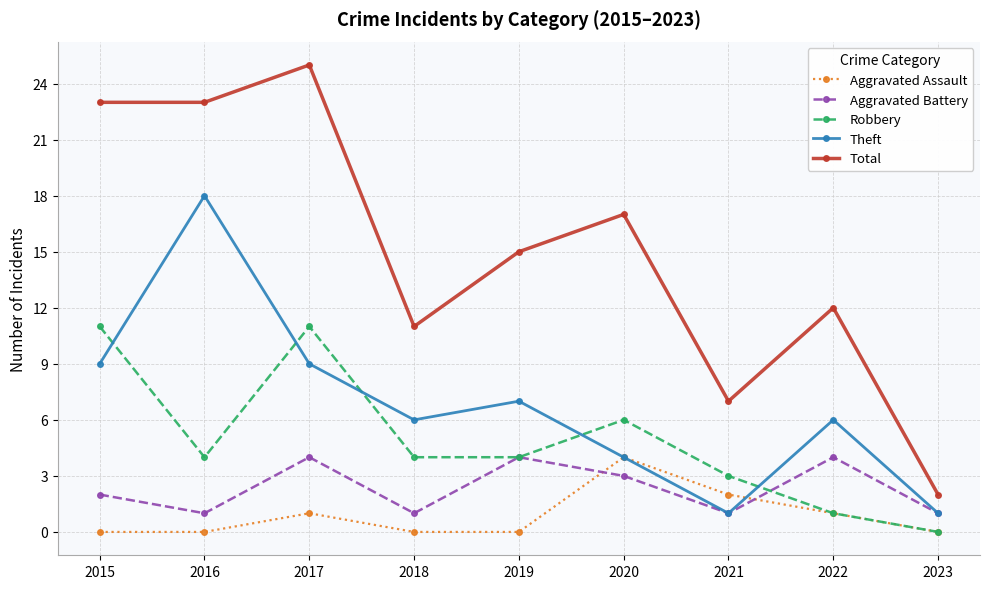

At which category is the sum across all series the highest?

2017